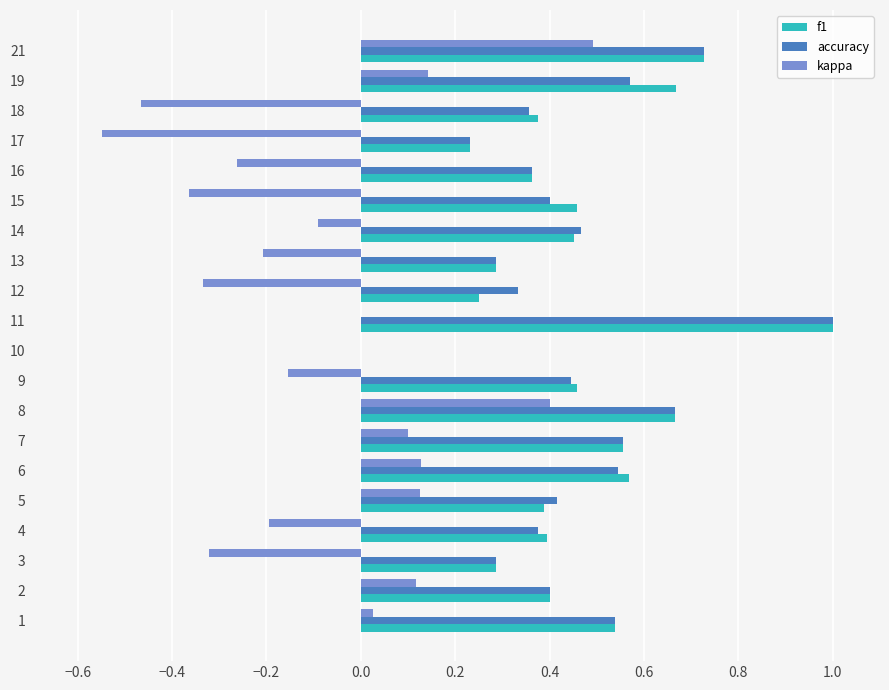

The value of f1 at 10 is -0.4. True or false?

False